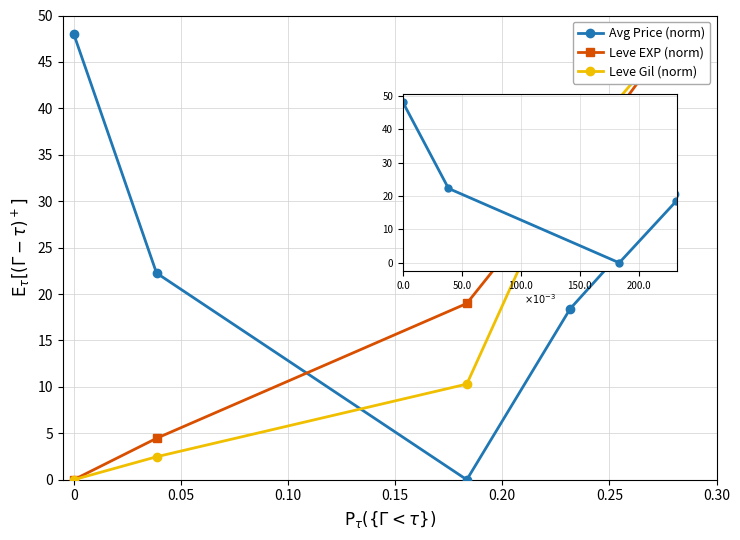

How many positive values does the Leve Gil (norm) series have?

4